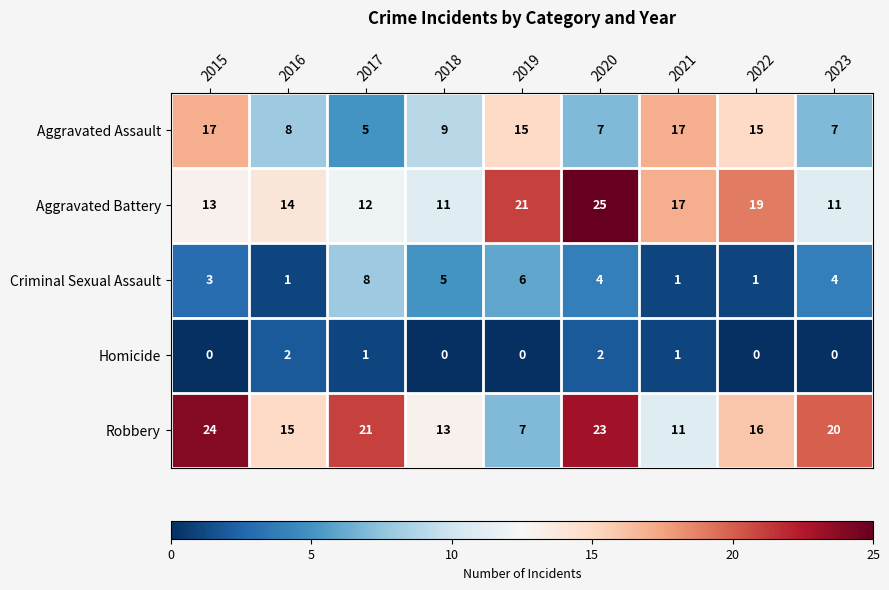

What value does the Robbery series have at 2022?

16